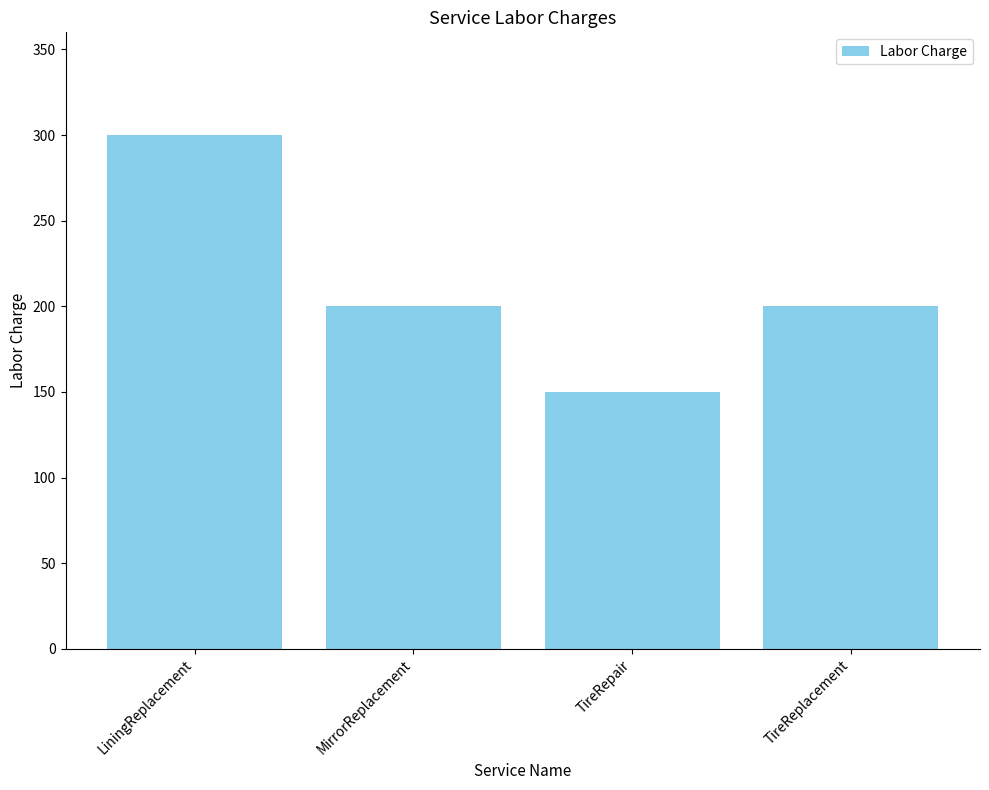

Count the number of data series in this chart.

1